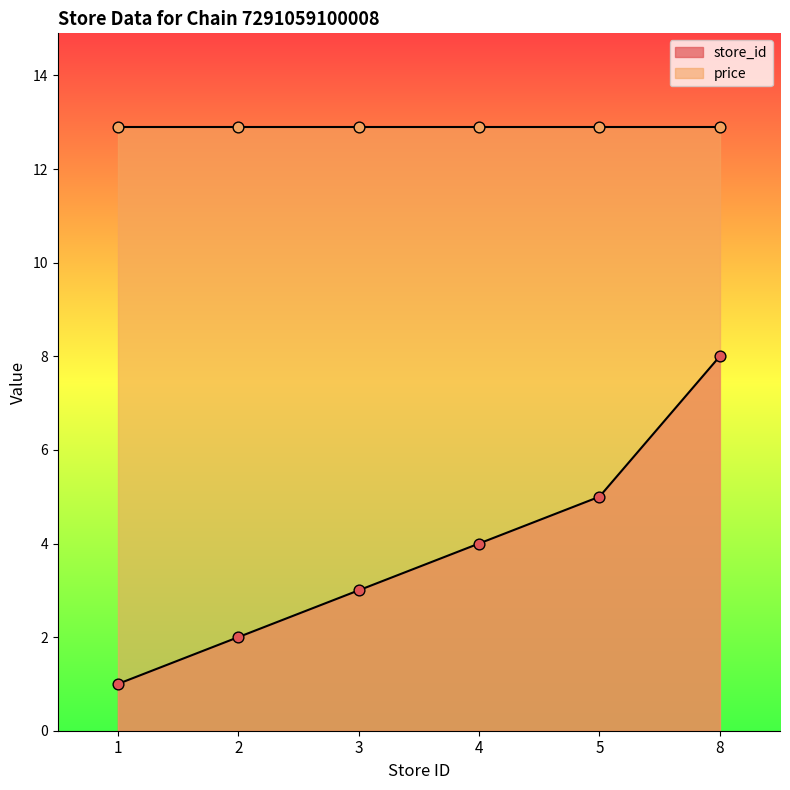

Between 1 and 2, which is larger?

2